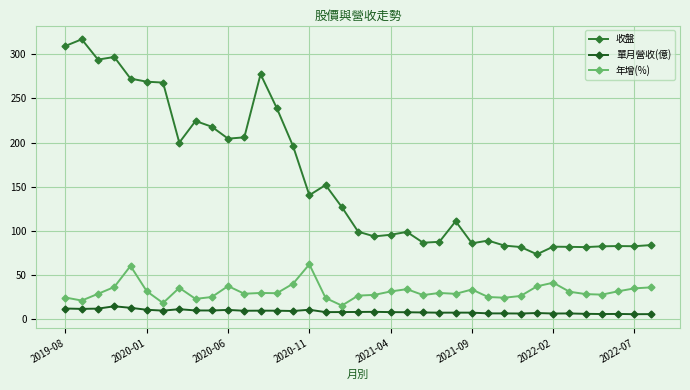

True or false: 單月營收(億) and 年增(%) cross at least once.

False